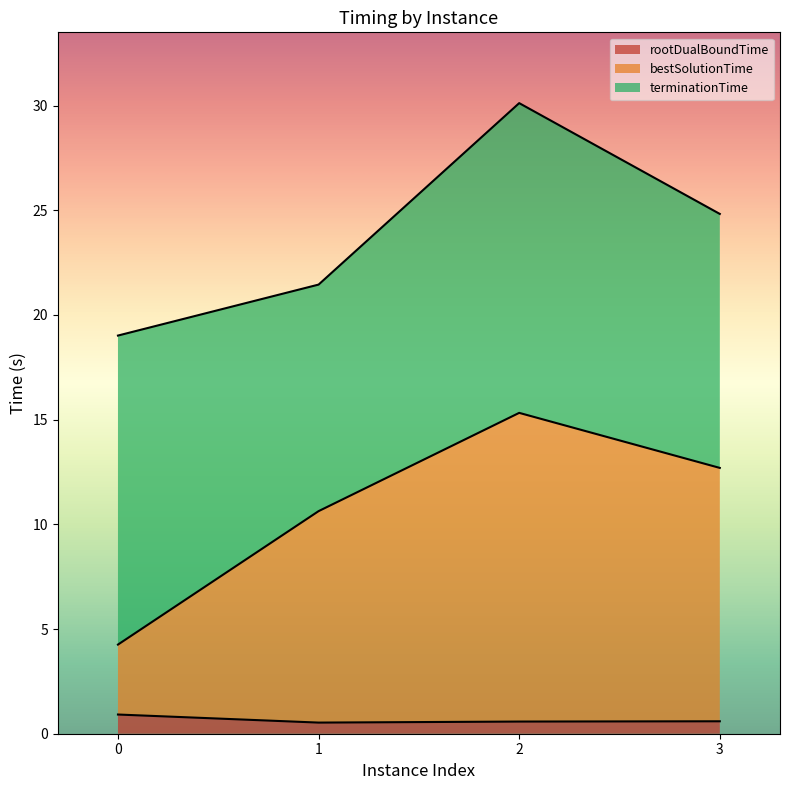

What is the value of the bestSolutionTime point at the 1st from the left?

4.3